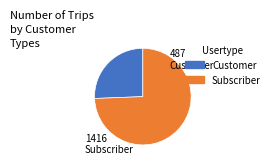

Is there any slice that represents more than half of the pie?

Yes